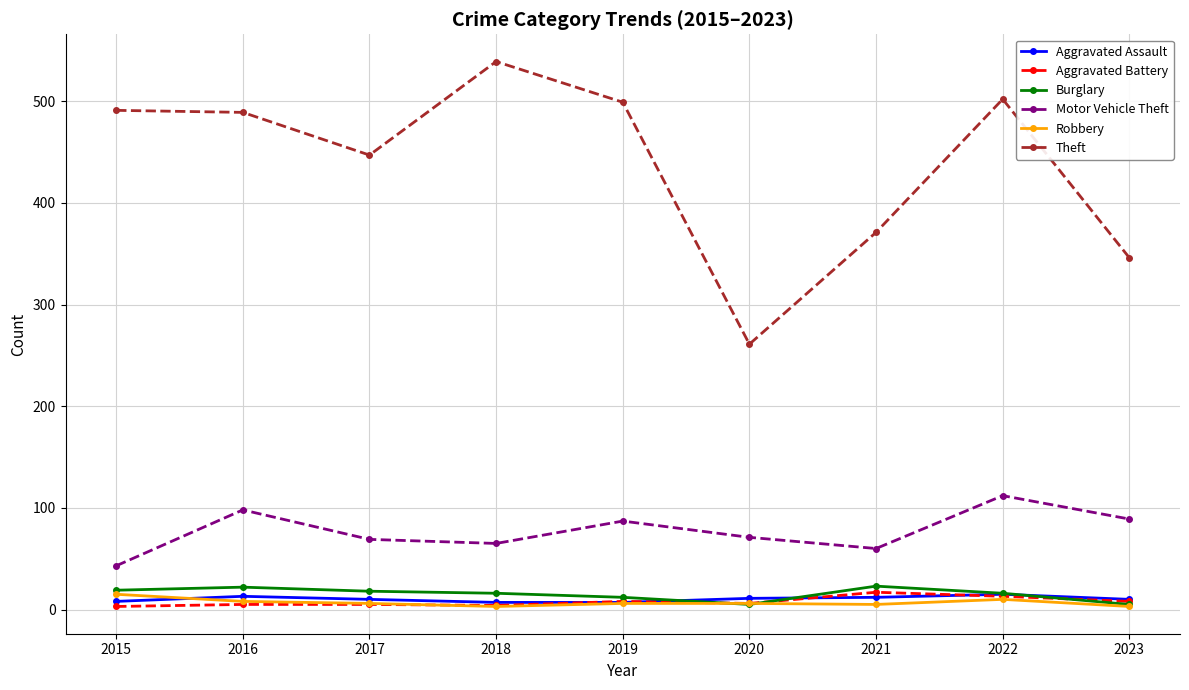

At which category is the sum across all series the highest?

2022